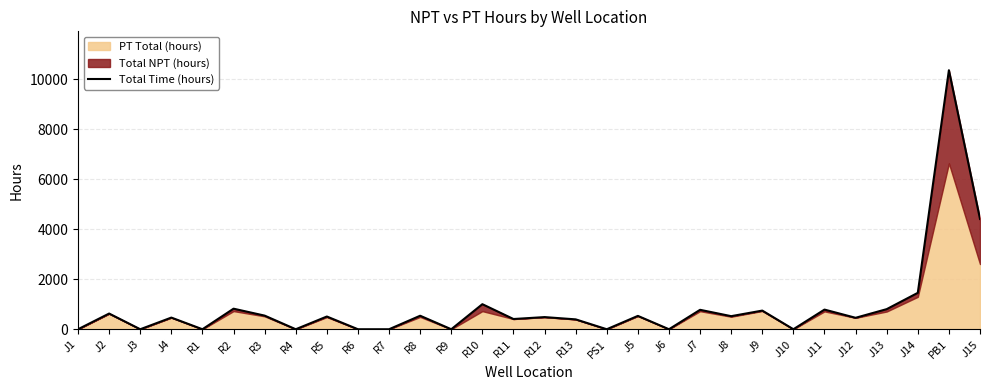

Where is the data nearest to the value 5179?

J15